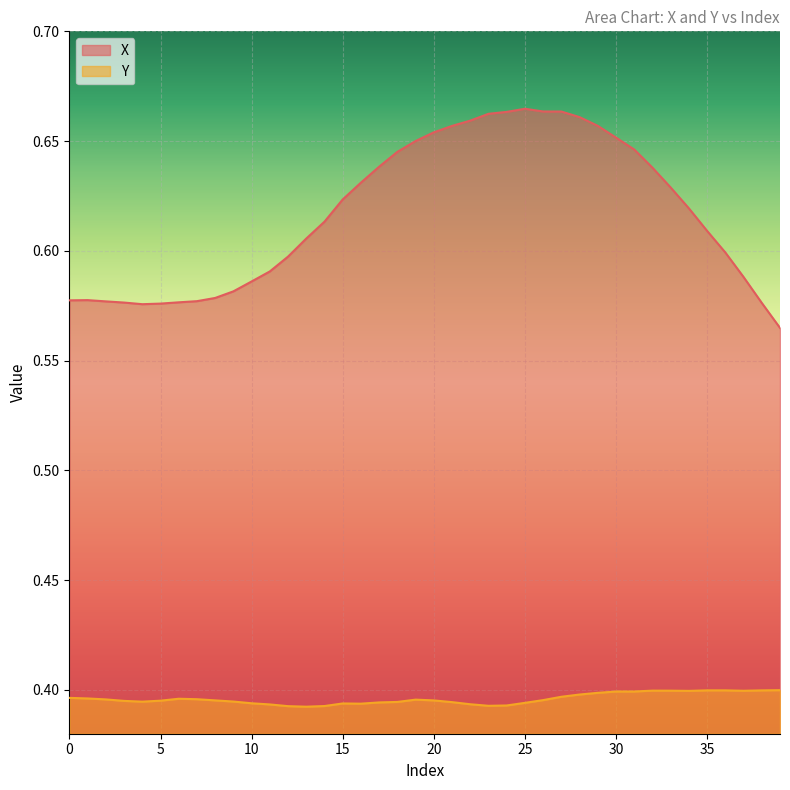

How many series are shown in this chart?

2